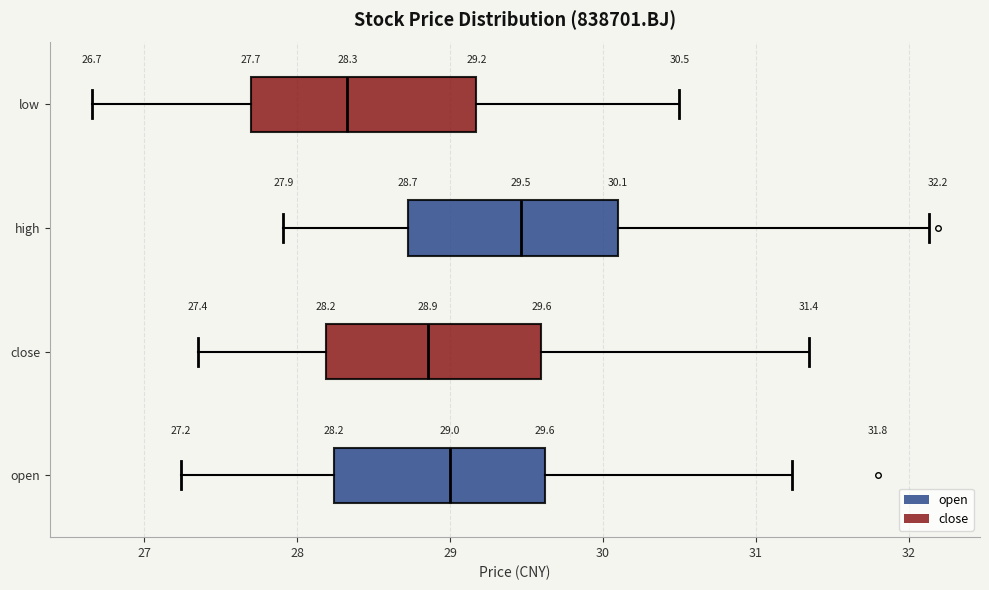

Which box has the furthest to the left median line?

low